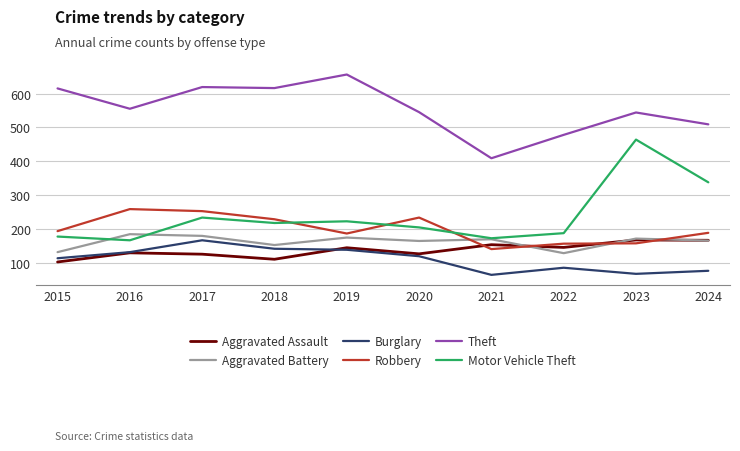

What is the average value of the Robbery series?

200